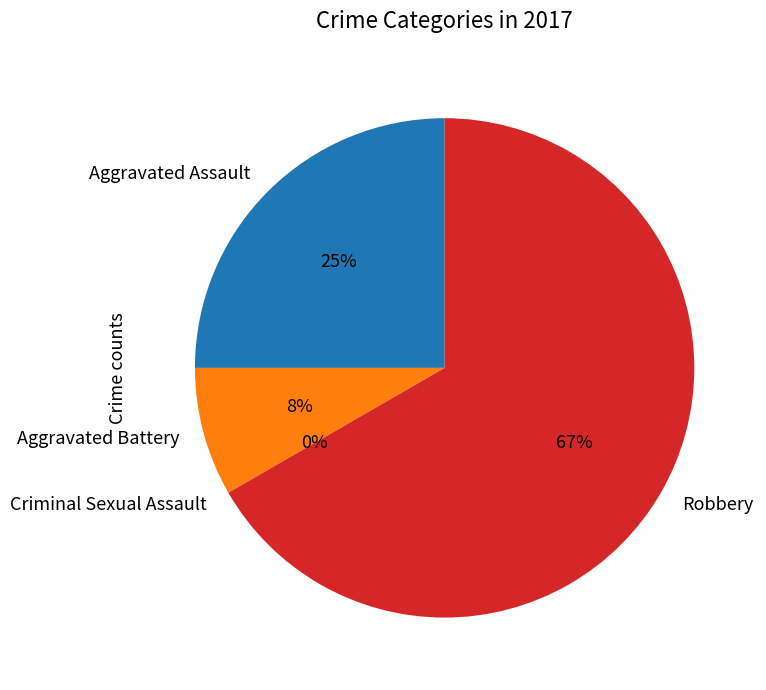

How many segments does this pie chart have?

4